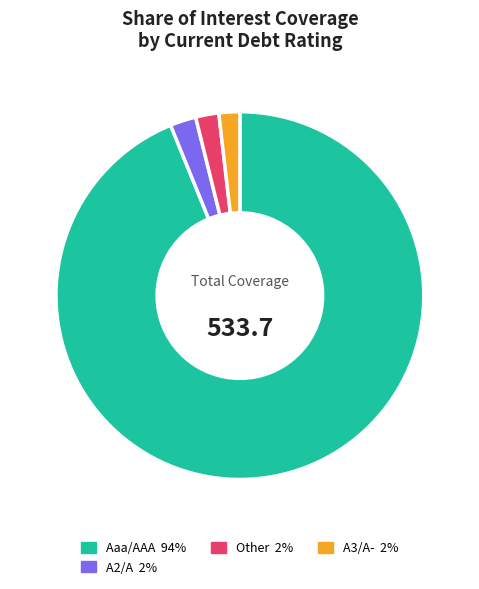

How many segments does this pie chart have?

4